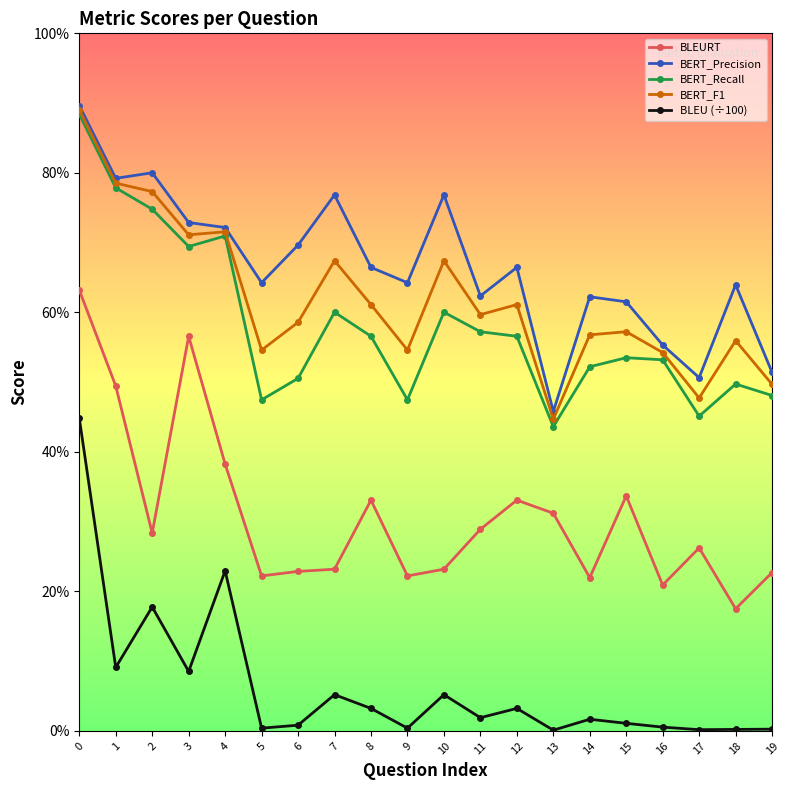

Does the chart display data point markers on the line(s)?

Yes